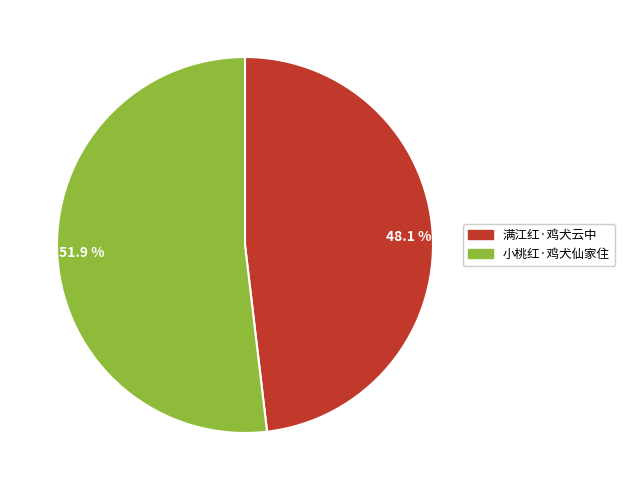

Do 51.9 % and 48.1 % together represent more than half of the pie?

Yes